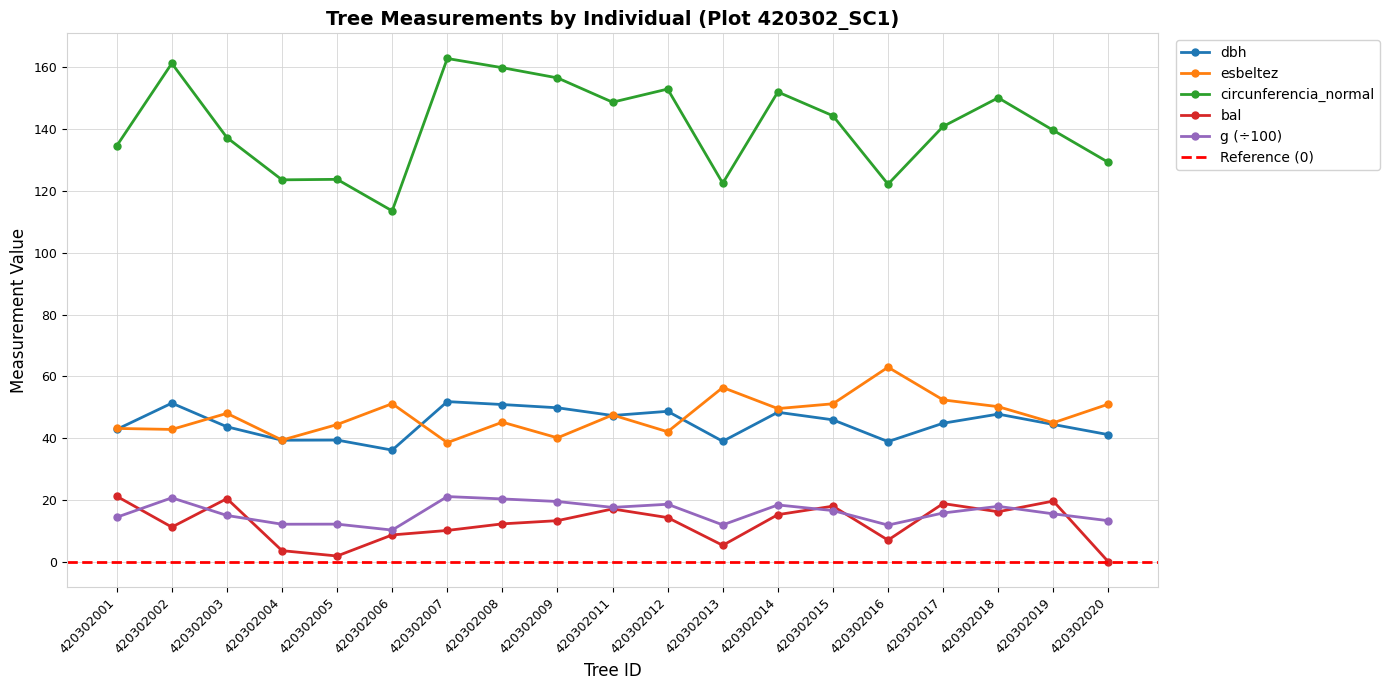

Which series has the largest total across all categories?

circunferencia_normal